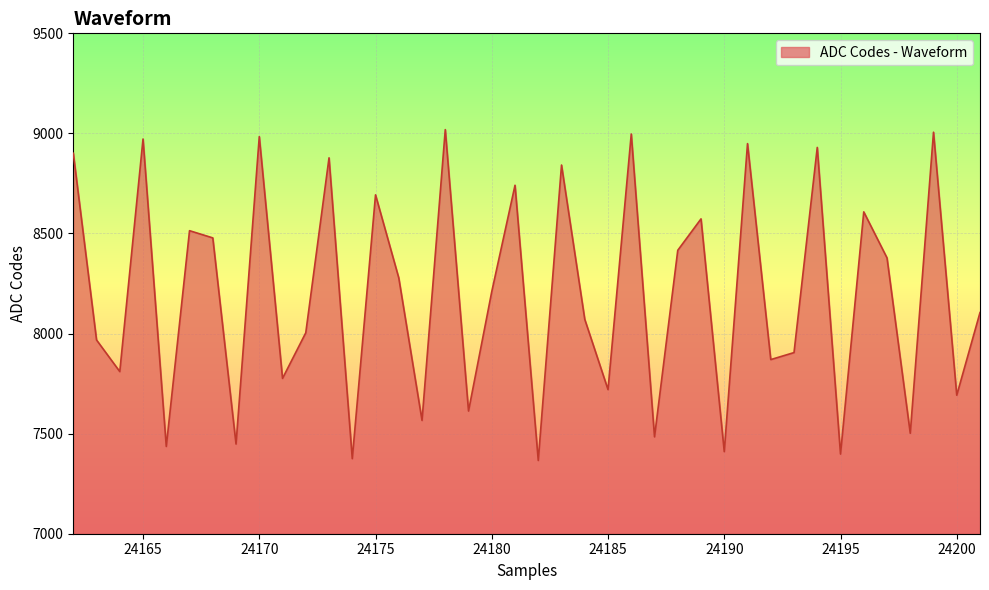

What is the greatest value displayed?

9019